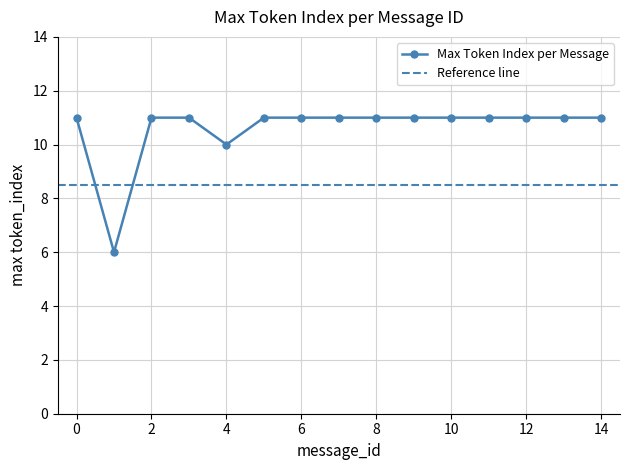

Rank the categories by value from lowest to highest.

1, 4, 0, 2, 3, 5, 6, 7, 8, 9, 10, 11, 12, 13, 14